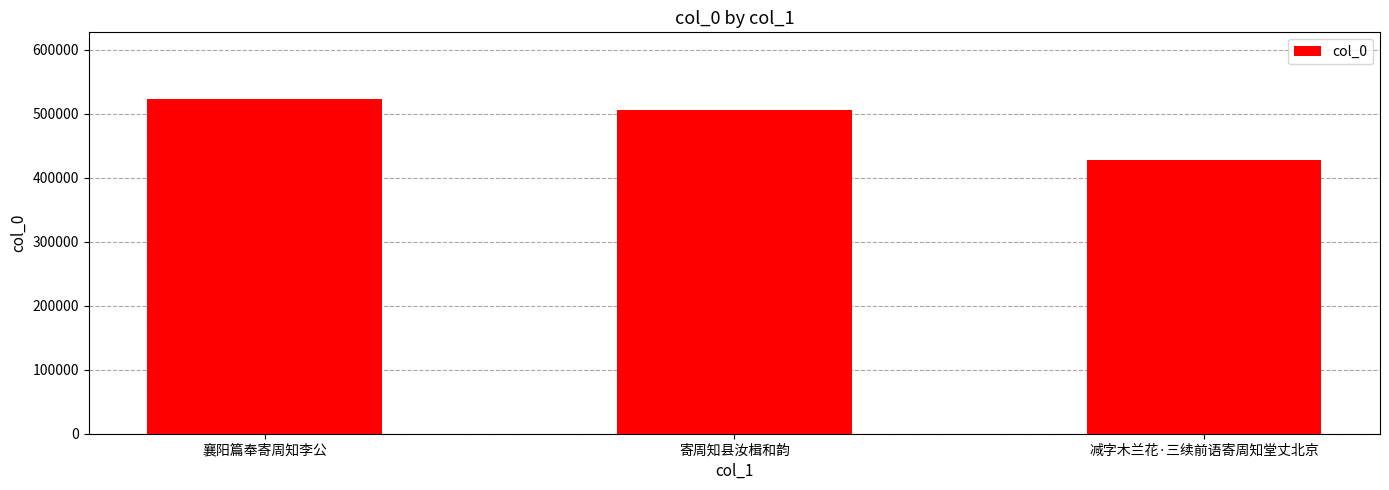

Rank the categories by value from lowest to highest.

减字木兰花·三续前语寄周知堂丈北京, 寄周知县汝楫和韵, 襄阳篇奉寄周知李公